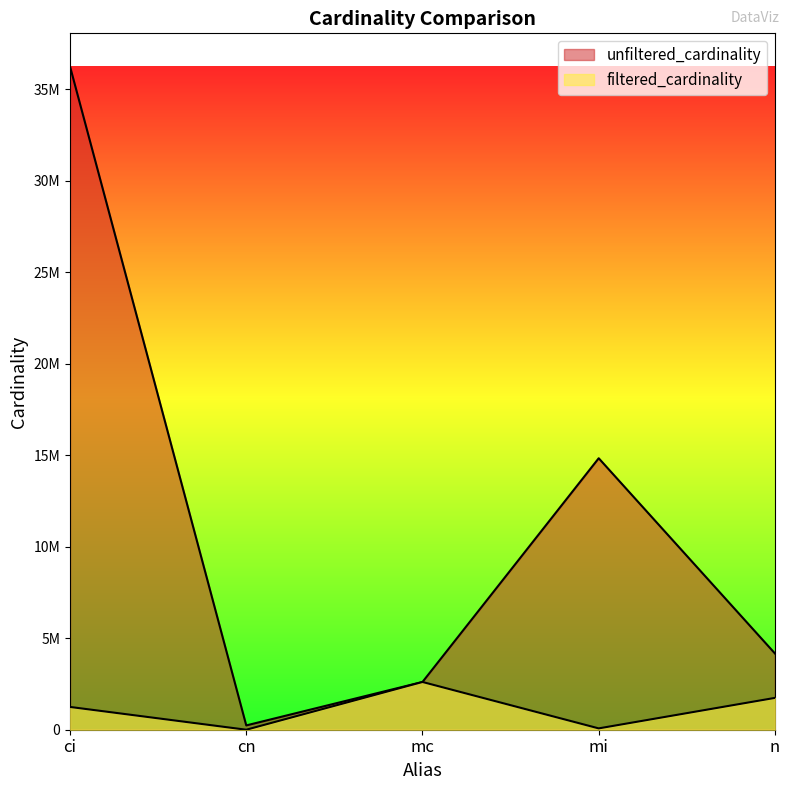

At which label does unfiltered_cardinality first exceed 4167491?

ci